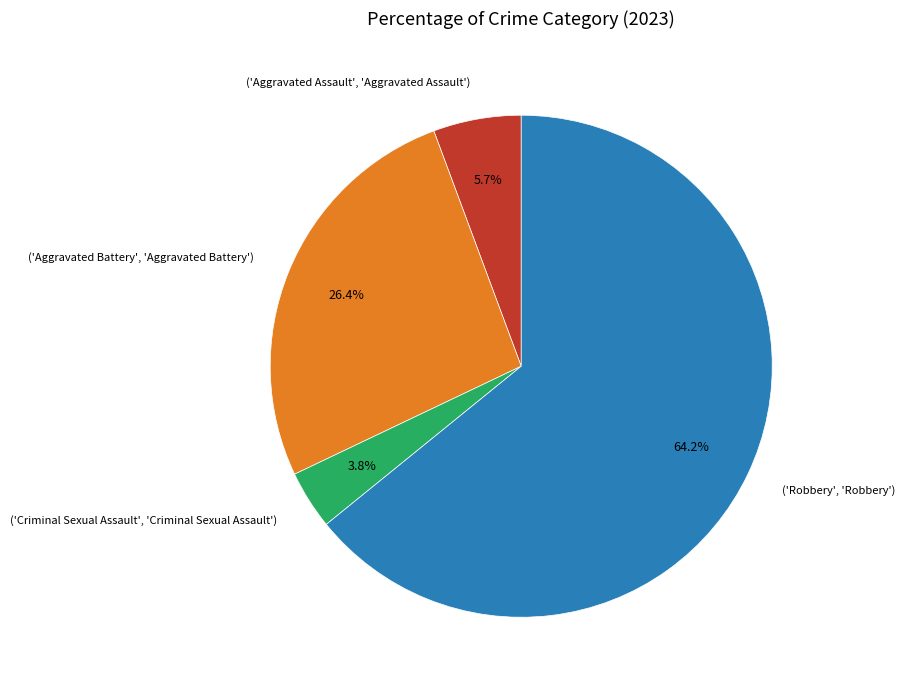

Rank the categories by value from highest to lowest.

('Robbery', 'Robbery'), ('Aggravated Battery', 'Aggravated Battery'), ('Aggravated Assault', 'Aggravated Assault'), ('Criminal Sexual Assault', 'Criminal Sexual Assault')